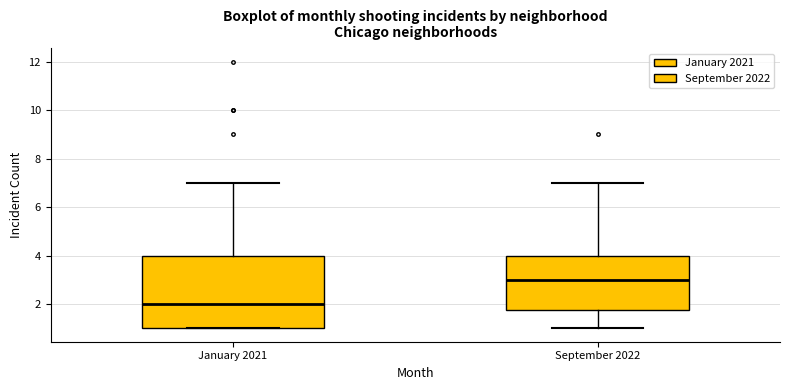

Which box's median line is the lowest?

January 2021